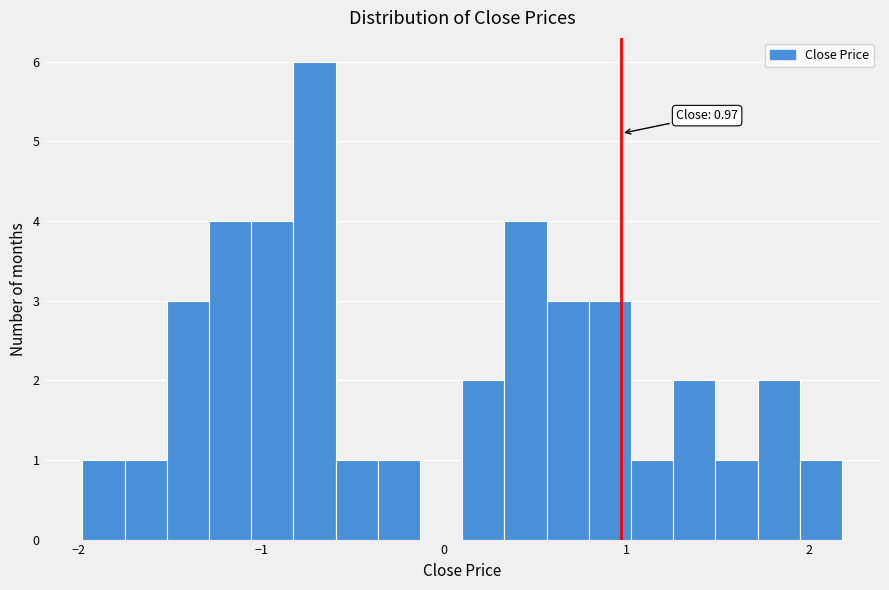

Around what value on the x-axis is the tallest bar? Give the approximate position of its centre, as read against the axis.

-0.7